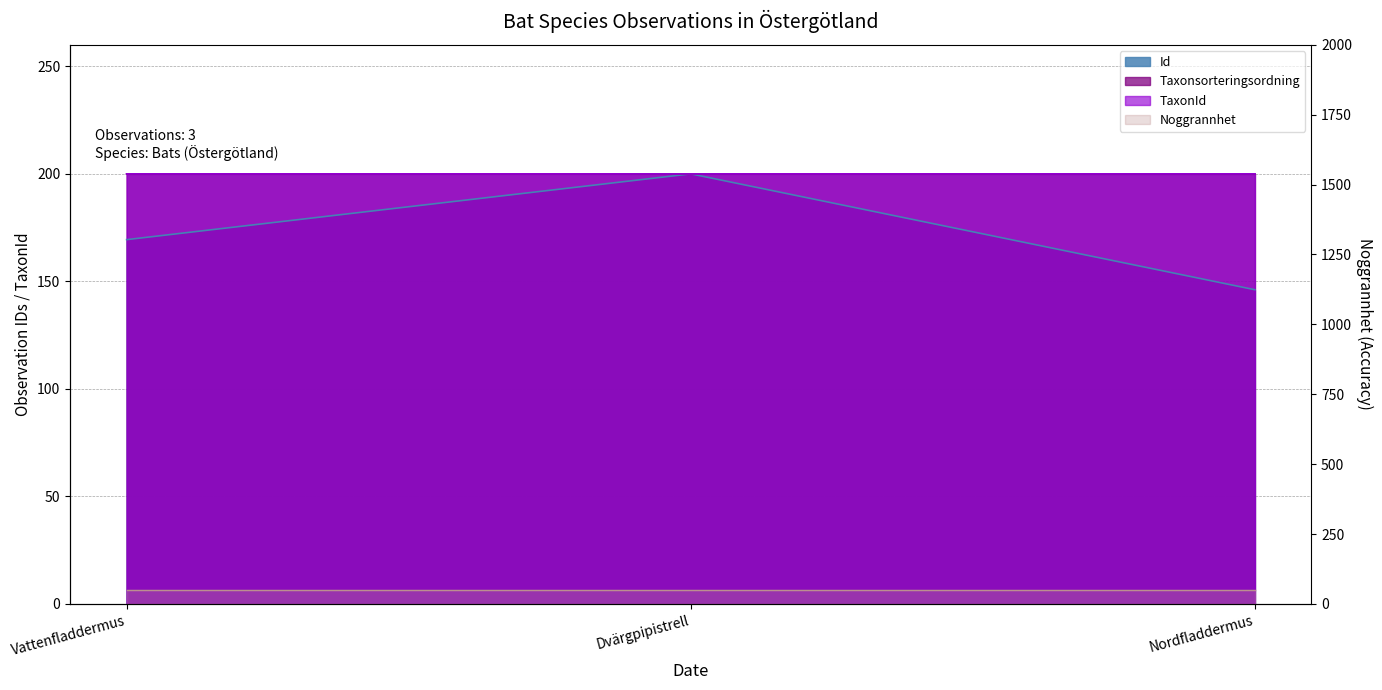

How many values in the Id series exceed 169?

2